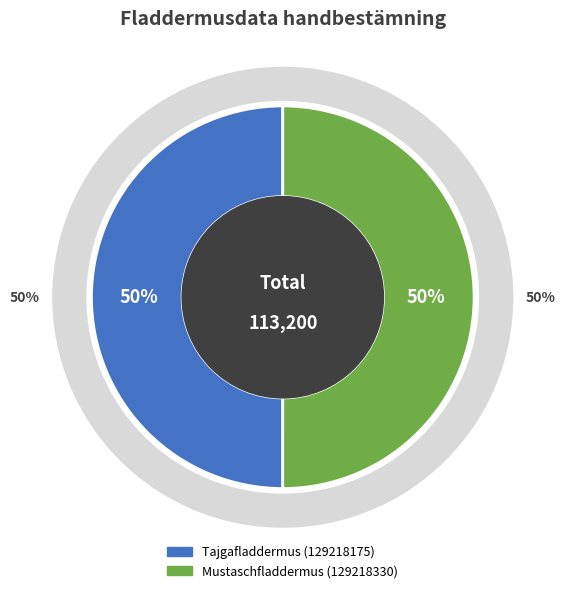

Does Mustaschfladdermus (129218330) account for over 50% of the chart?

Yes